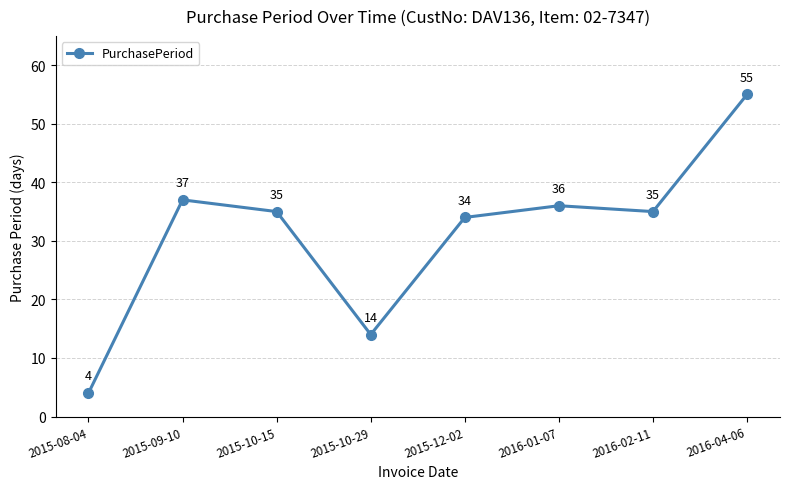

How many points are higher than both their immediate neighbors (excluding endpoints)?

2